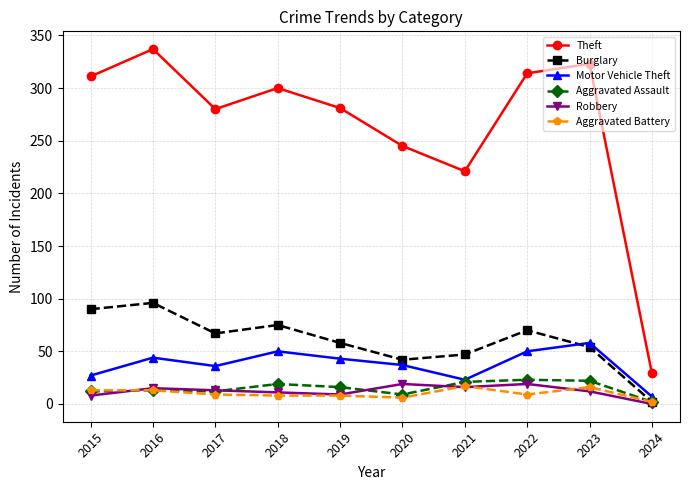

True or false: Theft and Robbery intersect in this chart.

False